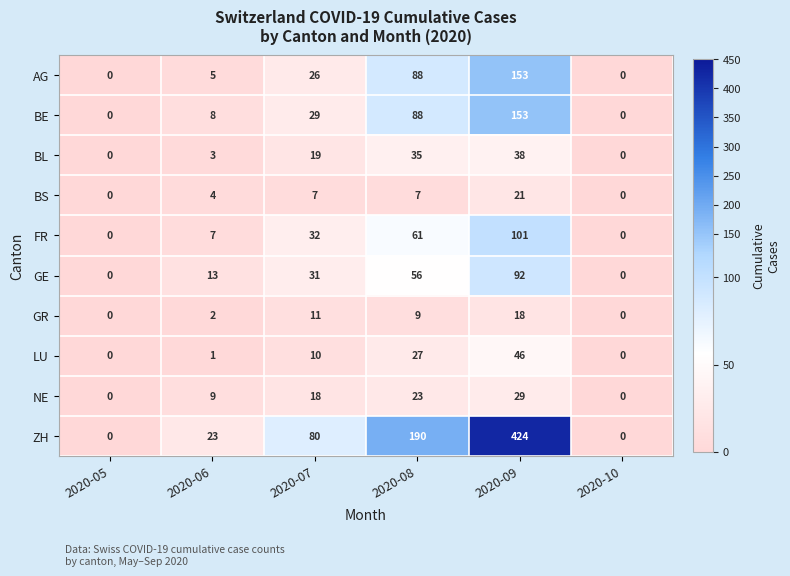

Which series has the largest total across all categories?

ZH